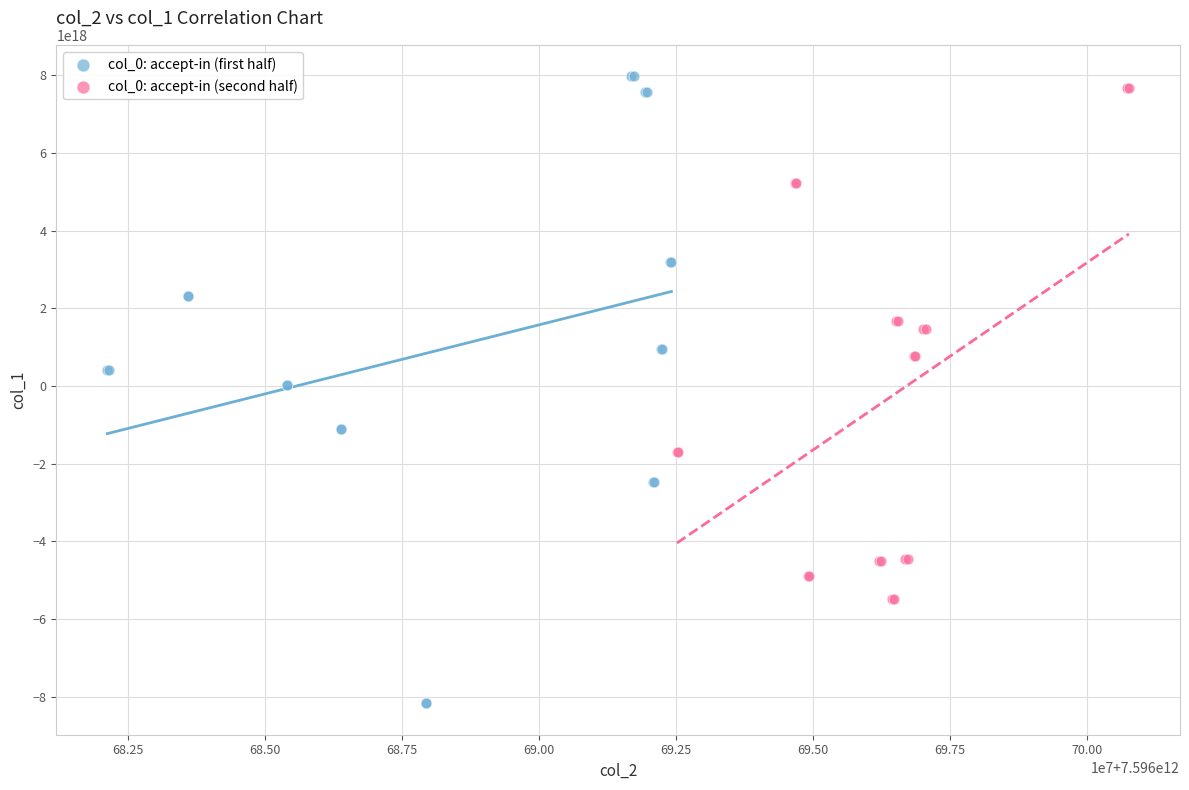

Which series reaches the maximum Y coordinate?

col_0: accept-in (first half)